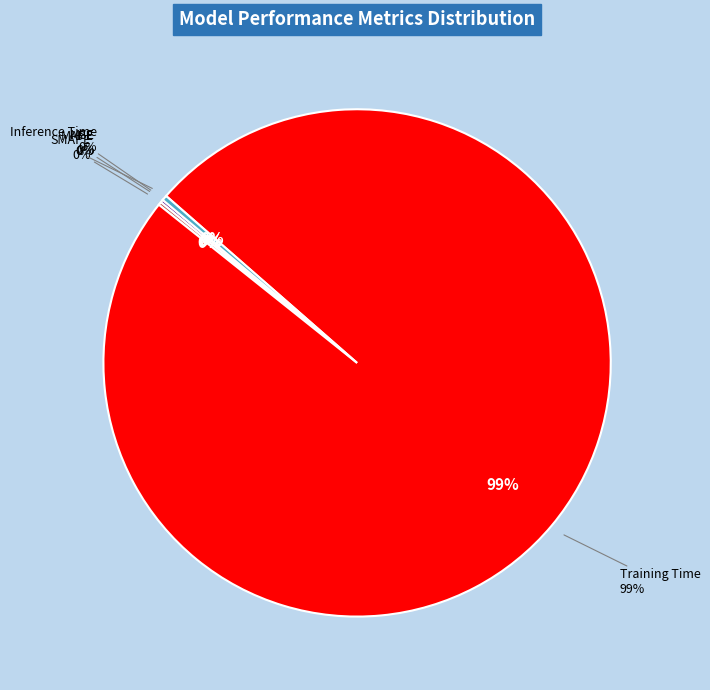

What is the change in value from MSE to Training Time?

+3.0